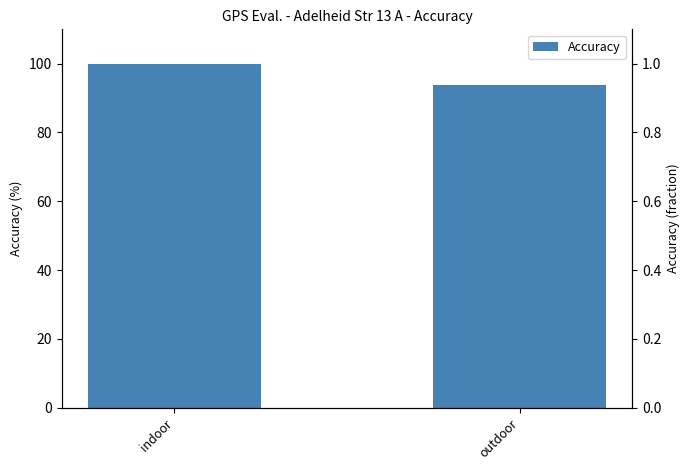

The value at indoor is 100.0. True or false?

True